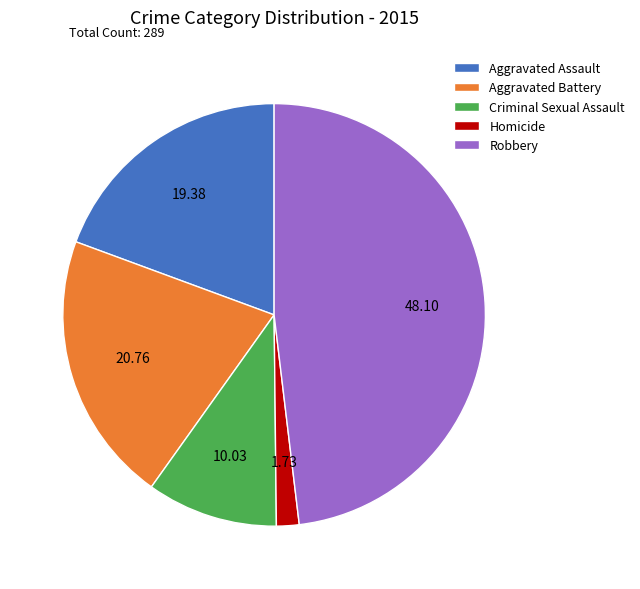

The Criminal Sexual Assault slice represents 20% of the pie. True or false?

False